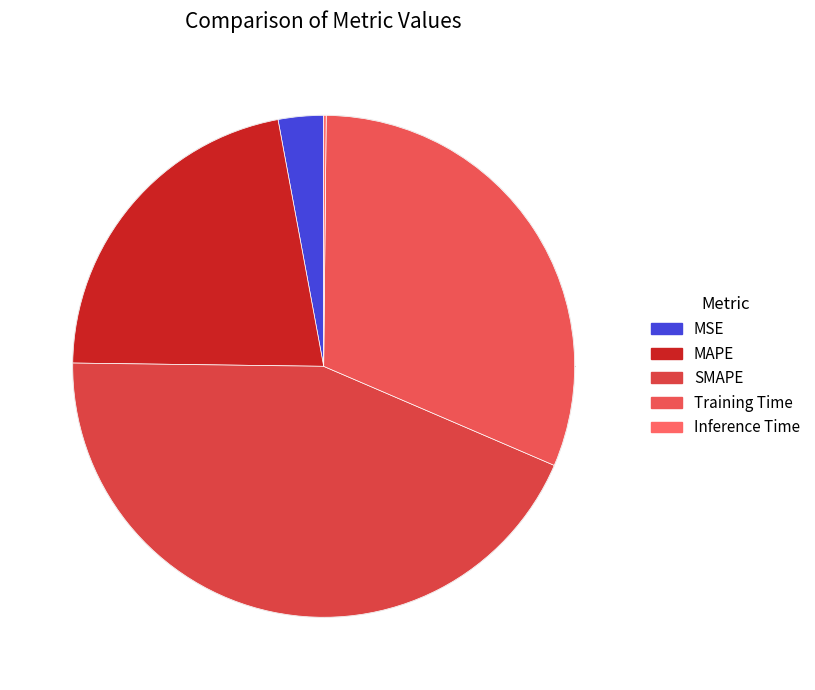

Is there a majority slice in this chart?

No